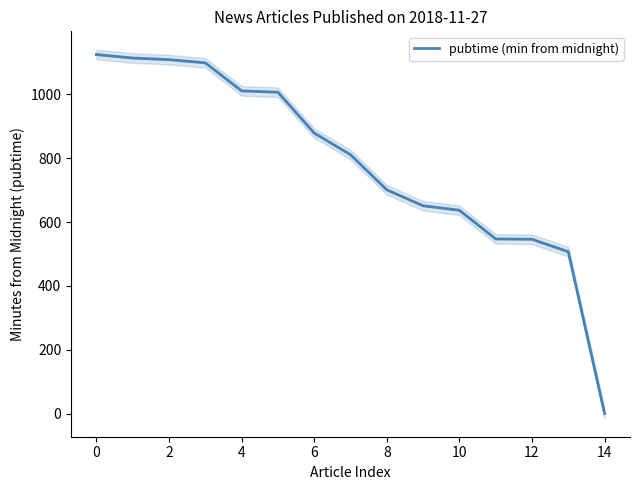

What is the average value?

783